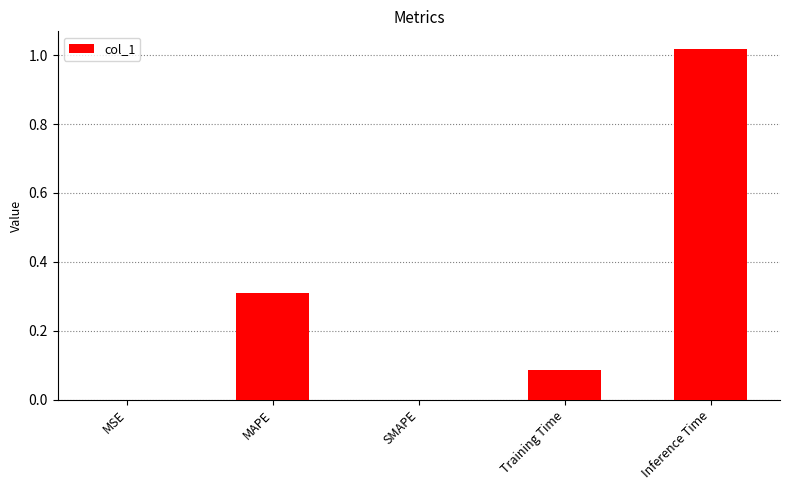

The chart shows a value of 0.4 at MAPE. True or false?

False